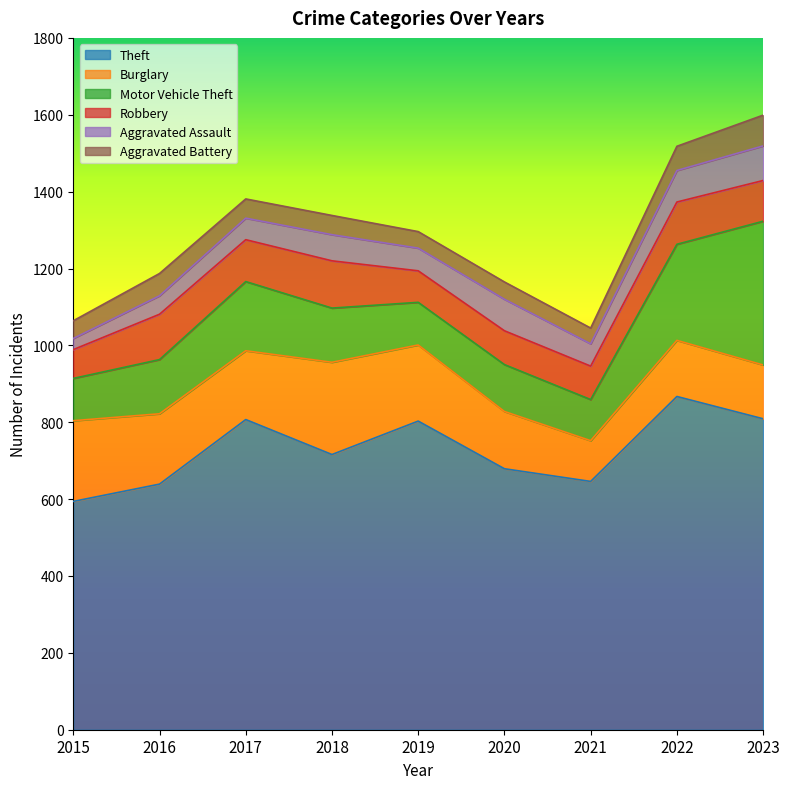

Rank the series by their maximum value, from highest to lowest.

Theft, Motor Vehicle Theft, Burglary, Robbery, Aggravated Assault, Aggravated Battery